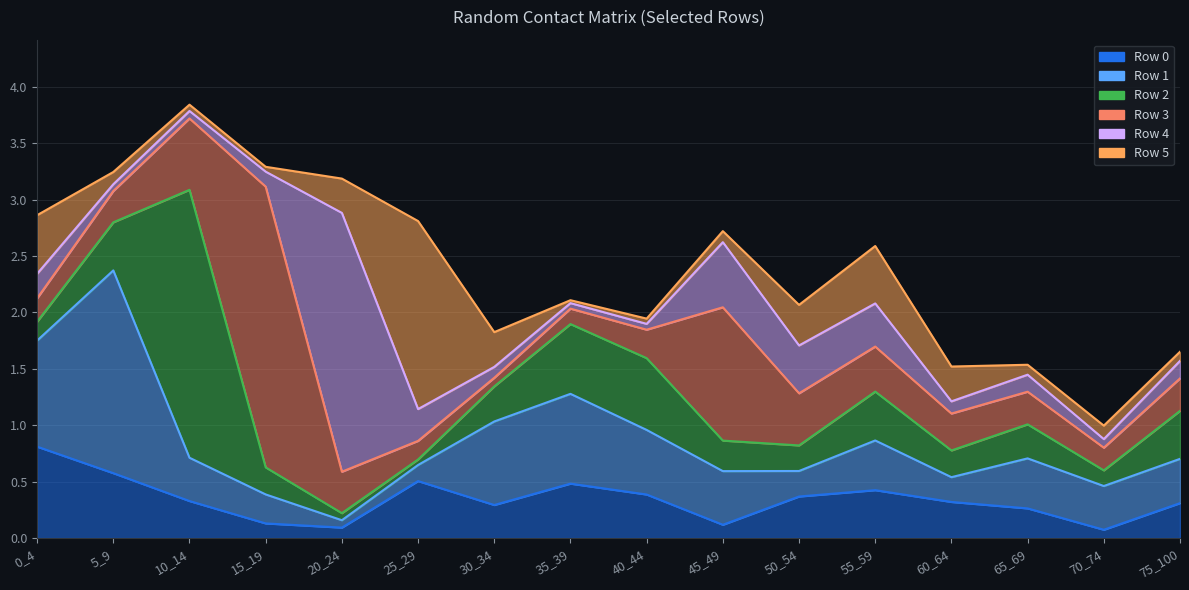

The Row 3 series shows 1.8 at 45_49. True or false?

False